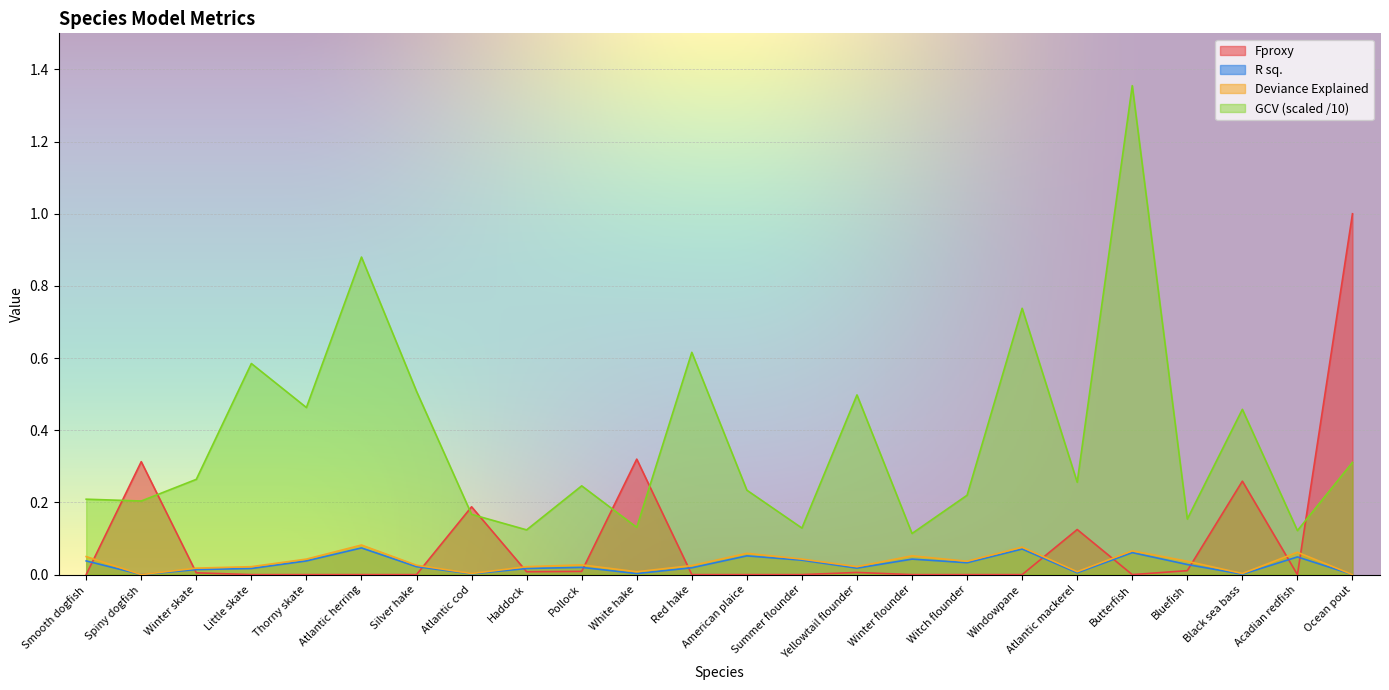

Which category has the lowest value across all series?

Smooth dogfish